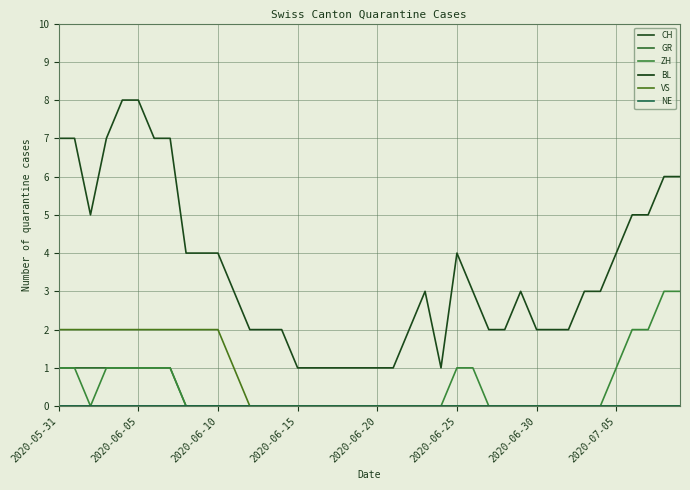

Is this an area chart (filled region under the line)?

No